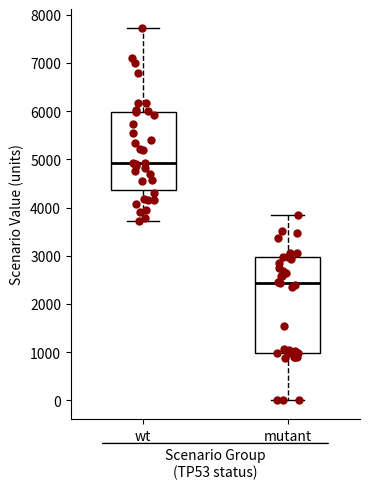

Reading left to right, transcribe this box plot: for each box, give where its median line is, the range the box spans, and where its two whiskers end, as read against the y-axis. The values are not printed on the chart, so give them approximately, as read against the axis.

wt: median 4900, box 4400 to 6000, whiskers 3700 to 7700
mutant: median 2400, box 1000 to 3000, whiskers 0 to 3800